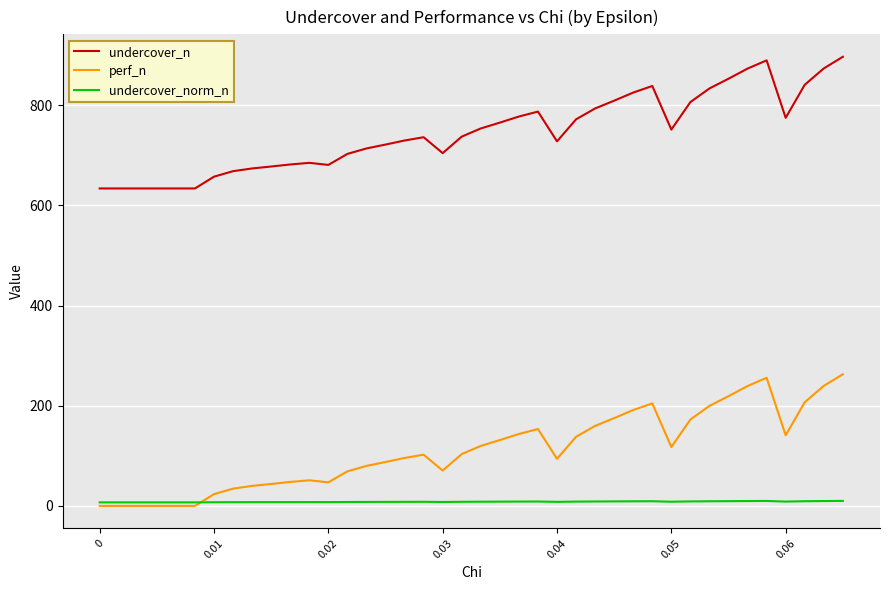

After their last crossing, which series has the higher values: perf_n or undercover_norm_n?

perf_n